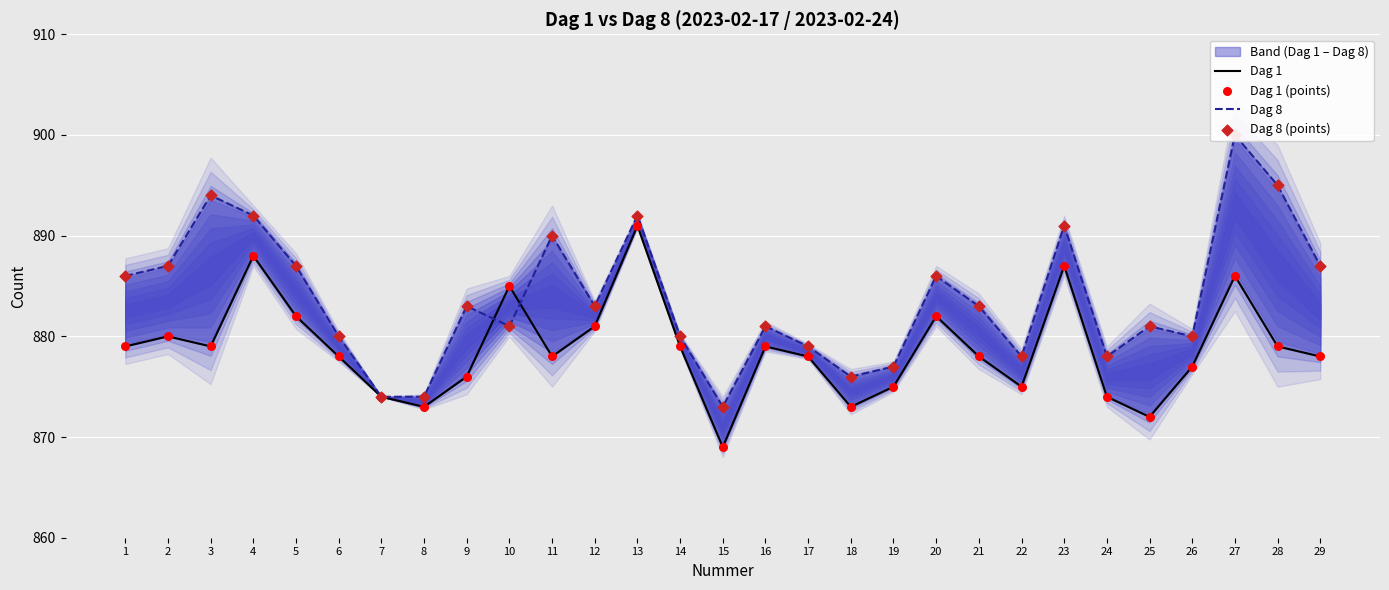

Which series contains the lowest Y value?

Dag 1